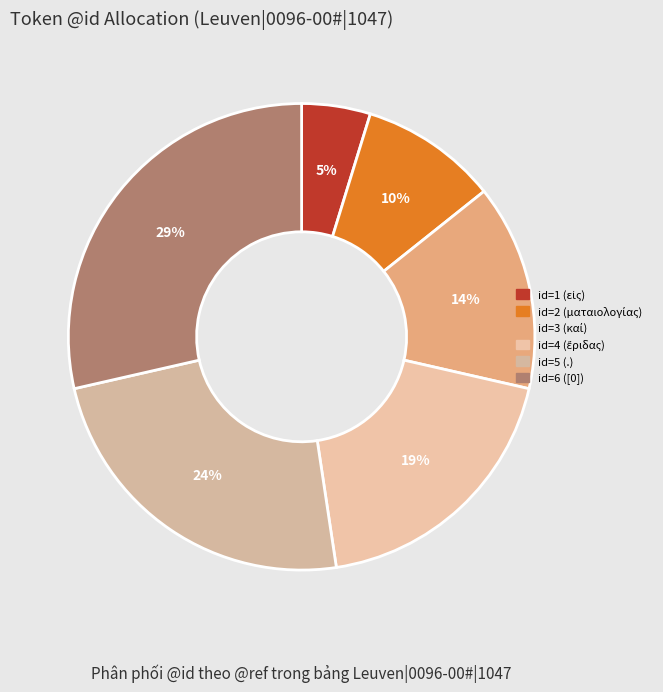

Which slice is the largest?

id=6 ([0])